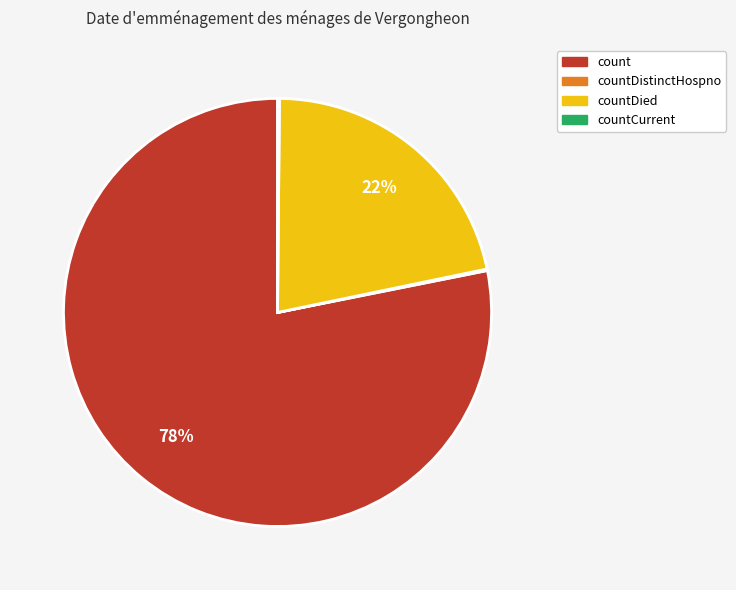

To the nearest percent, what is the average slice percentage?

25%